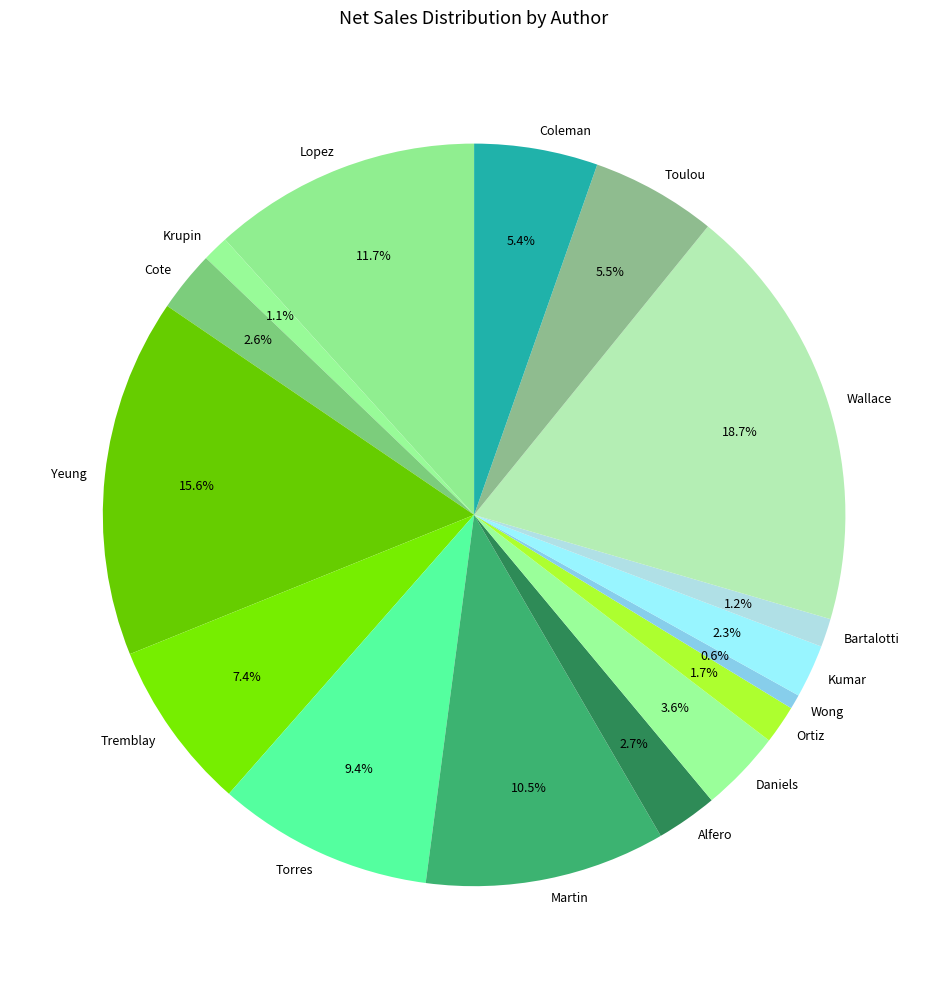

True or false: Coleman accounts for 15% of the total.

False